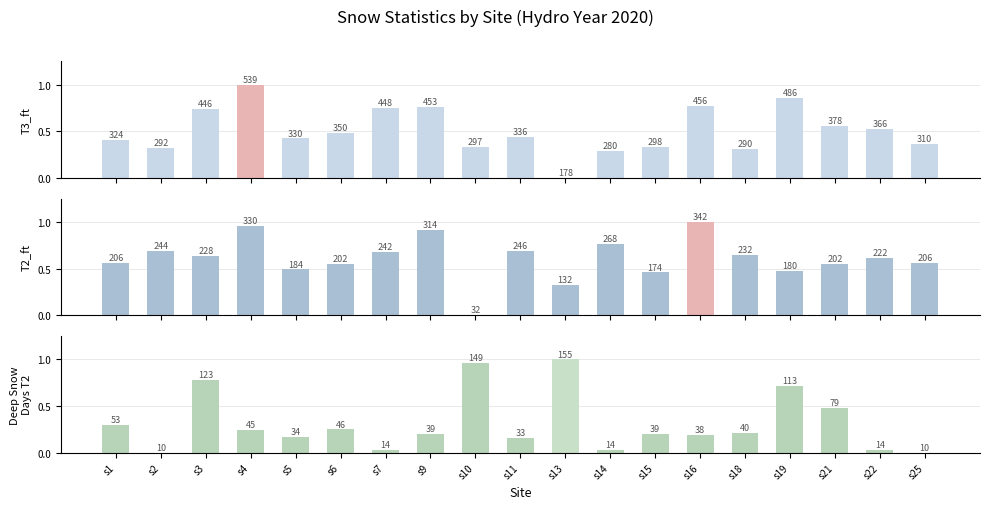

At which label is T2_ft closest to 0?

s10